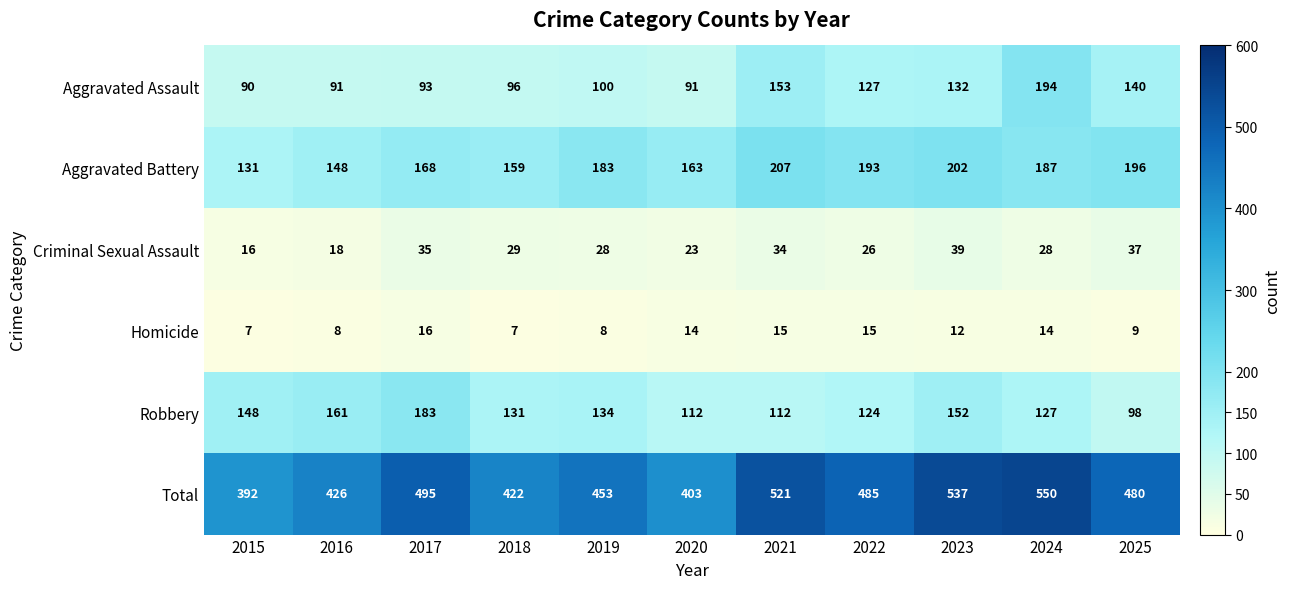

What is the highest value of the Total series?

550